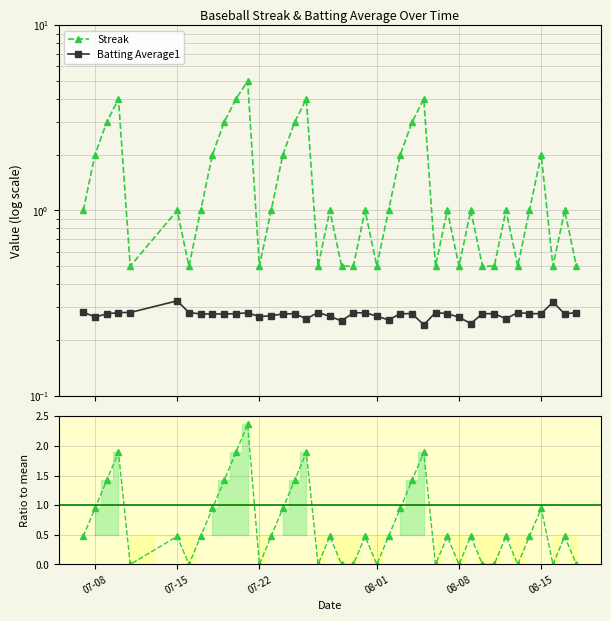

The value of Streak at 07-22 is 0.2. True or false?

False